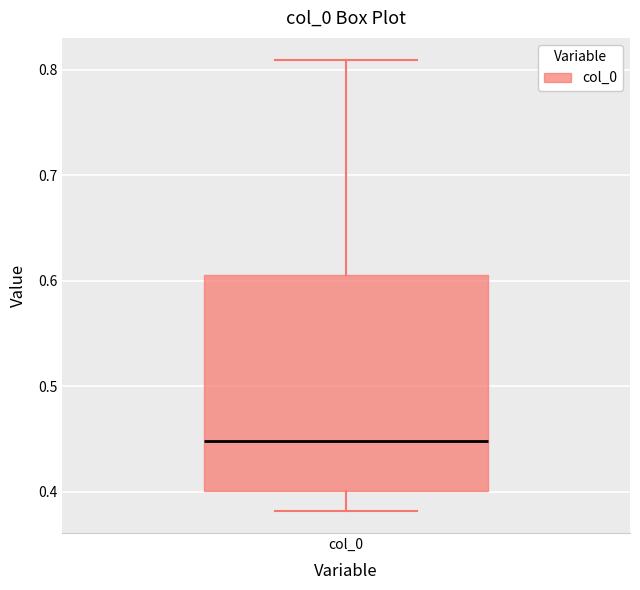

Transcribe this box plot: give where the median line is, the range the box spans, and where the two whiskers end, as read against the y-axis. The values are not printed on the chart, so give them approximately, as read against the axis.

median 0.45, box 0.40 to 0.61, whiskers 0.38 to 0.81